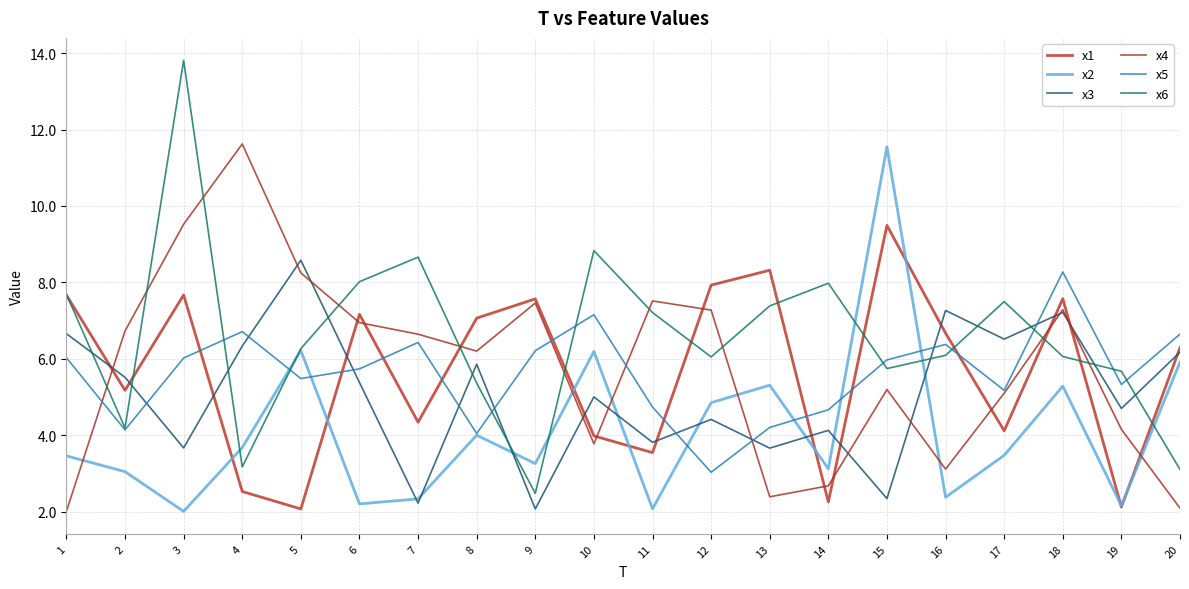

At which label does x6 reach its peak?

3